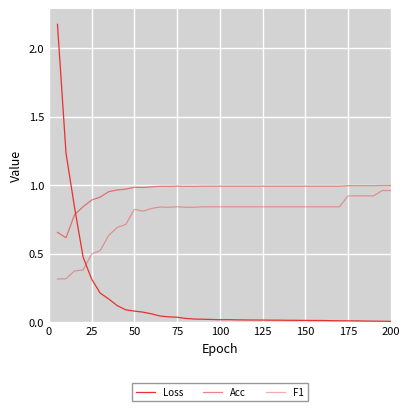

How many lines are shown in the chart?

3